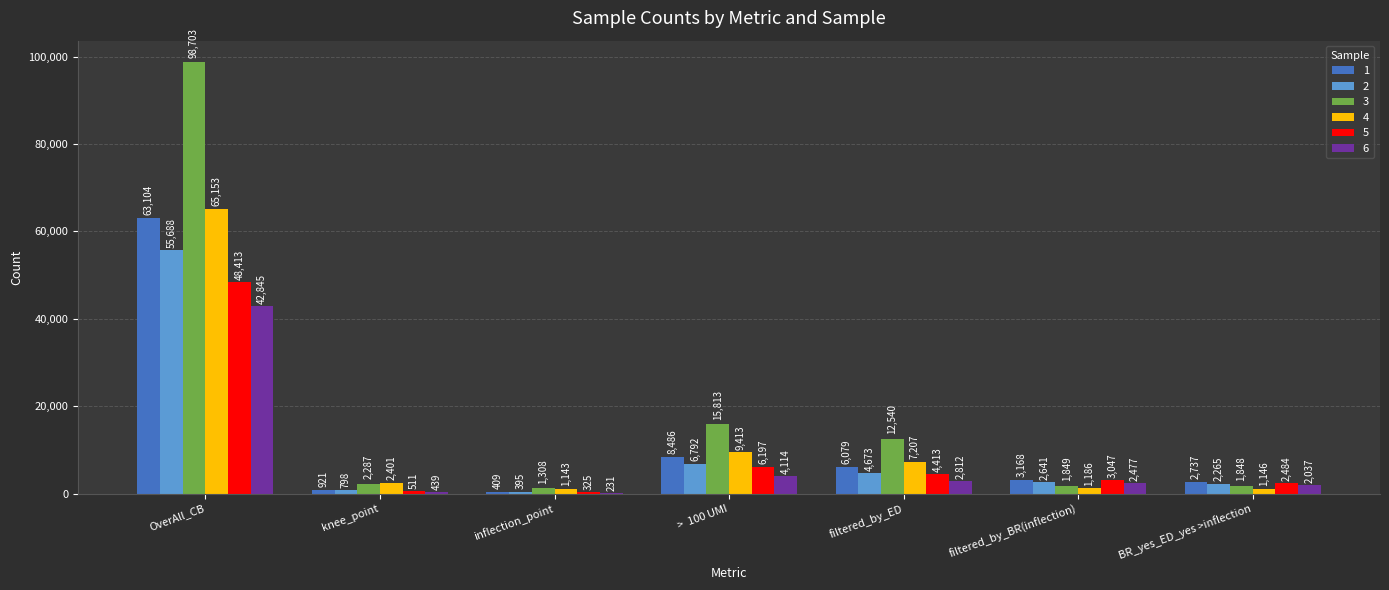

Count the number of data series in this chart.

6